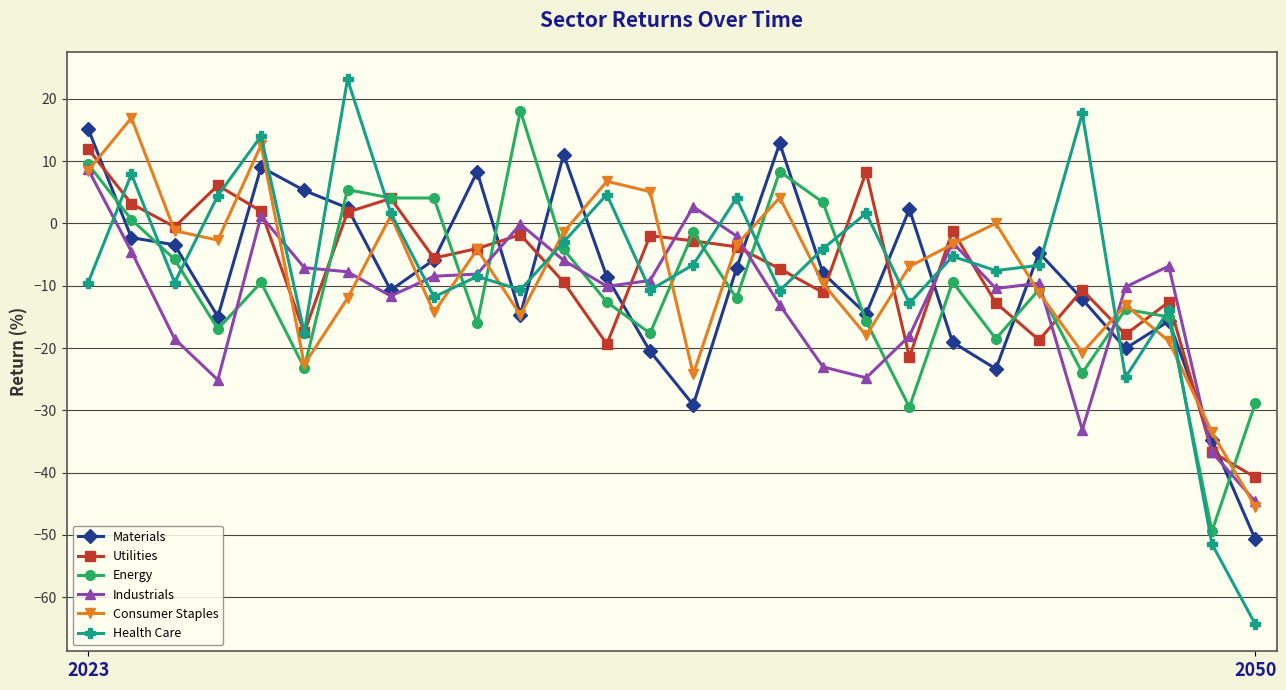

Which series has the widest spread of values?

Health Care